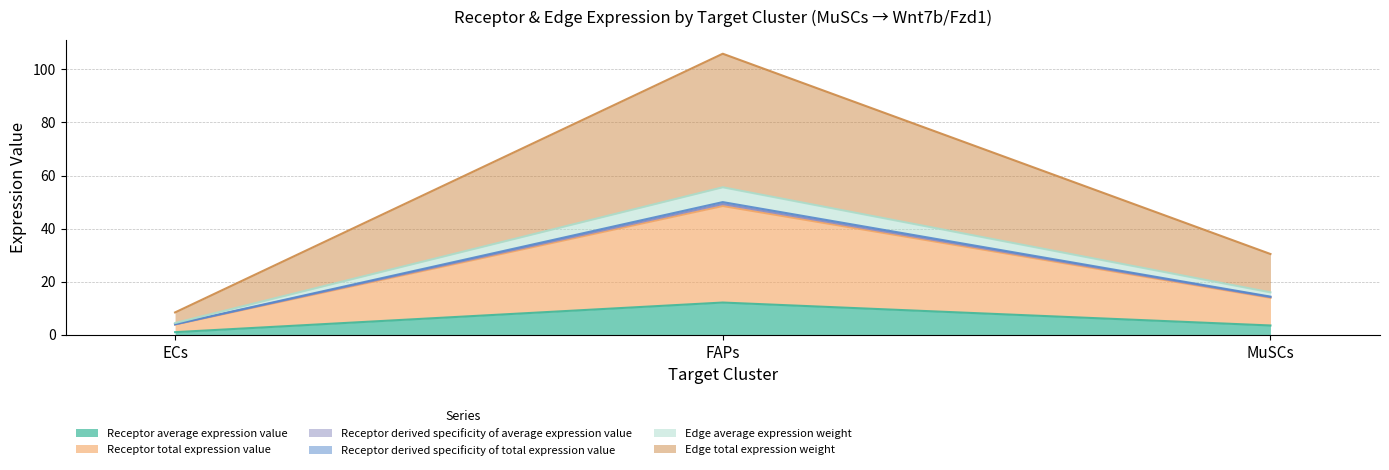

What is the maximum value shown in the chart?

105.9